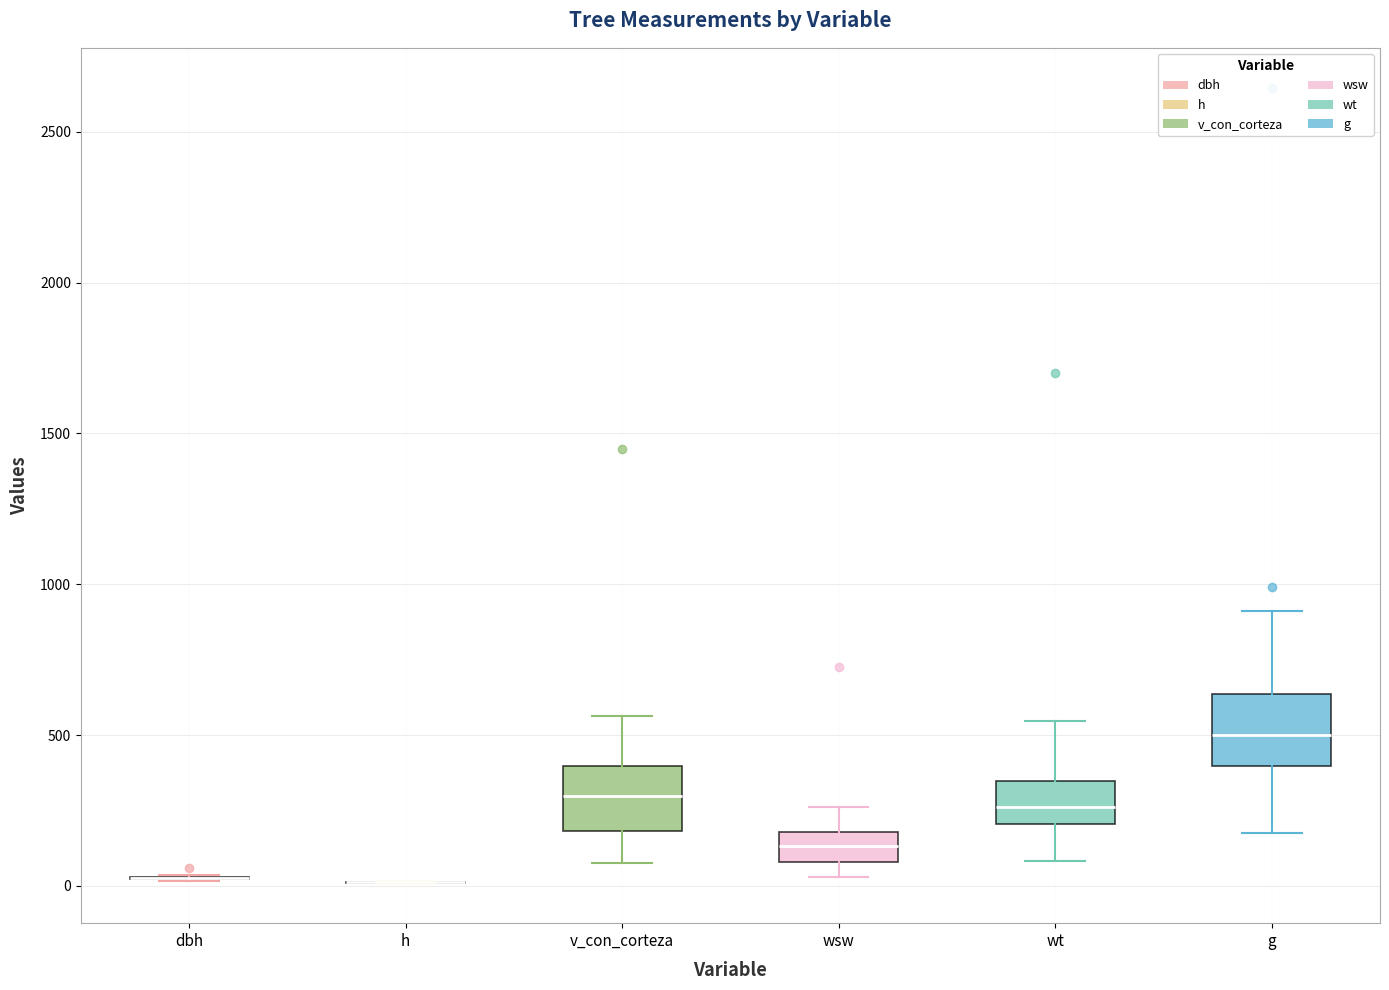

Reading left to right, transcribe this box plot: for each box, give where its median line is, the range the box spans, and where its two whiskers end, as read against the y-axis. The values are not printed on the chart, so give them approximately, as read against the axis.

dbh: box collapsed to a line at 50, whiskers 0 to 50
h: box collapsed to a line at 0, whiskers 0 to 0
v_con_corteza: median 300, box 200 to 400, whiskers 50 to 550
wsw: median 150, box 100 to 200, whiskers 50 to 250
wt: median 250, box 200 to 350, whiskers 100 to 550
g: median 500, box 400 to 650, whiskers 200 to 900